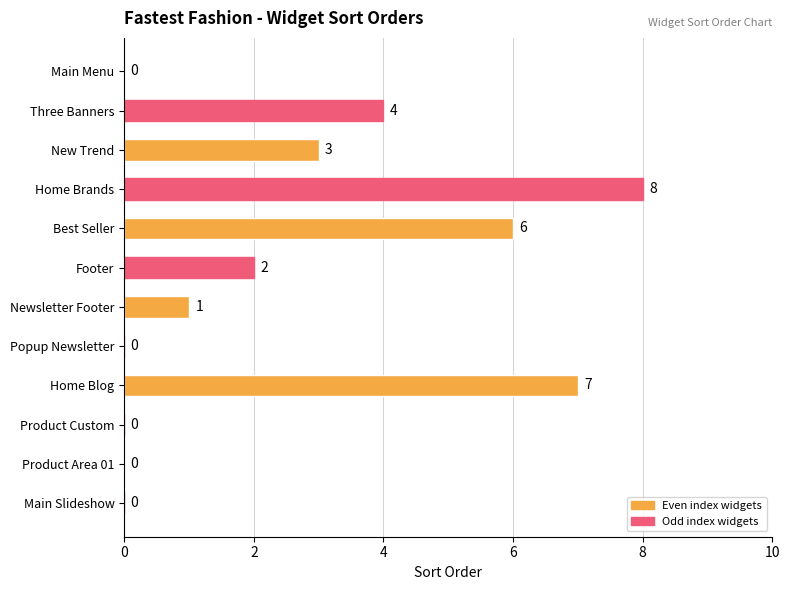

Are the bars horizontal?

Yes